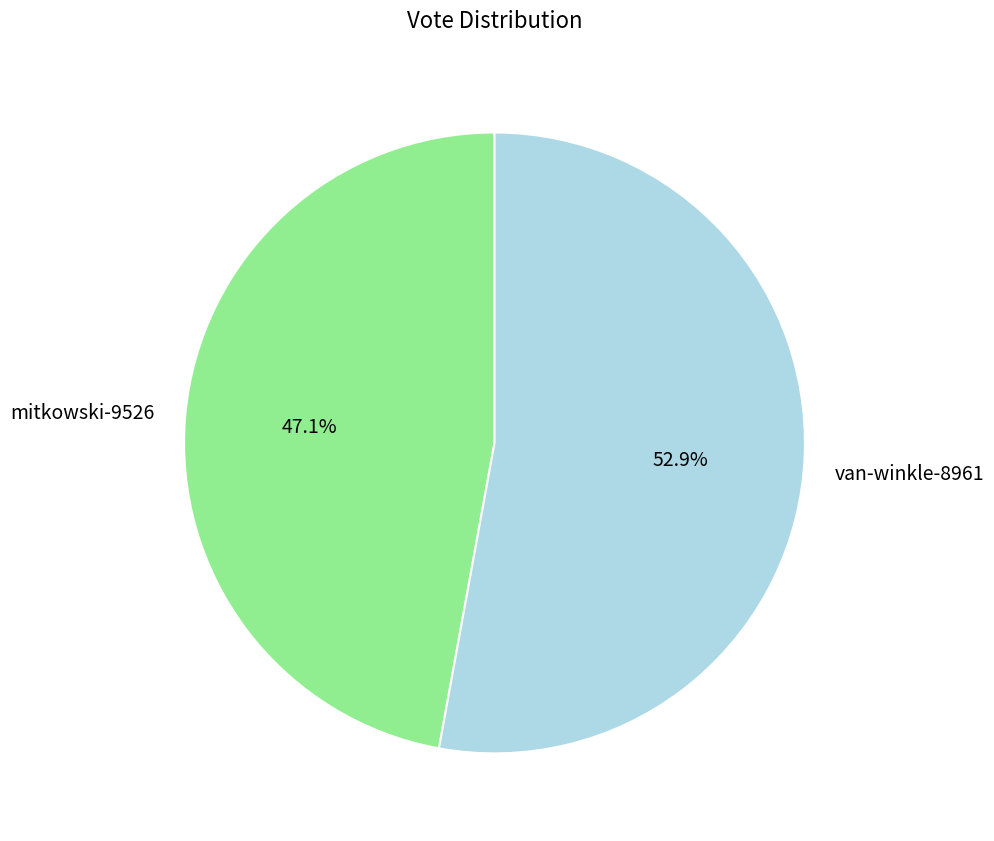

Rank the categories by value from lowest to highest.

mitkowski-9526, van-winkle-8961